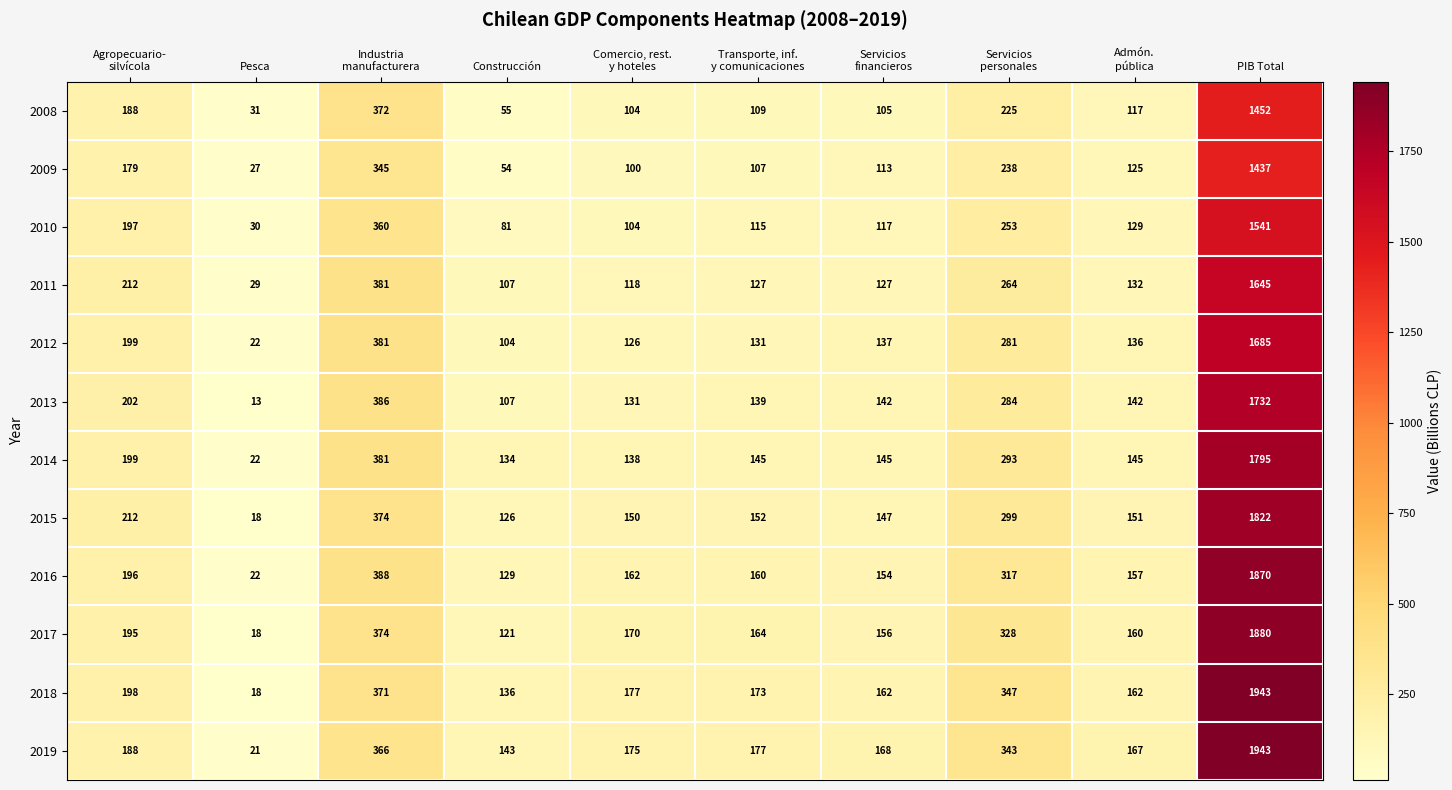

Between Pesca and Industria
manufacturera, which series saw the biggest shift?

2013